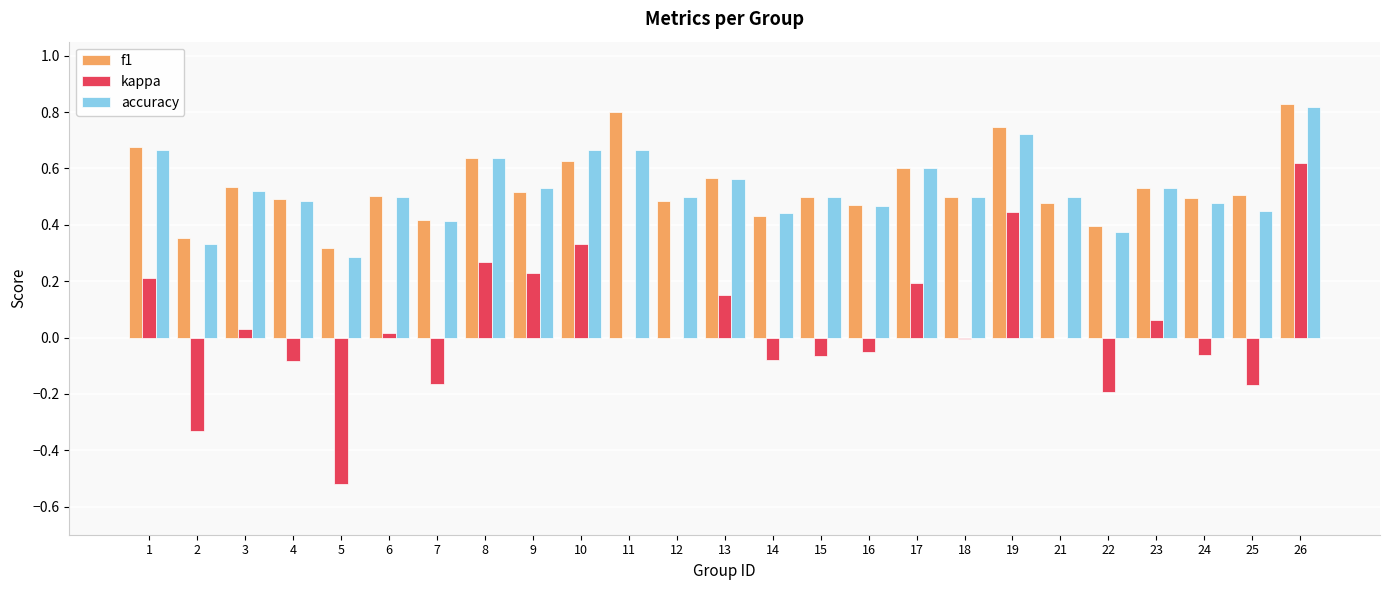

The kappa series shows 0.5 at 10. True or false?

False